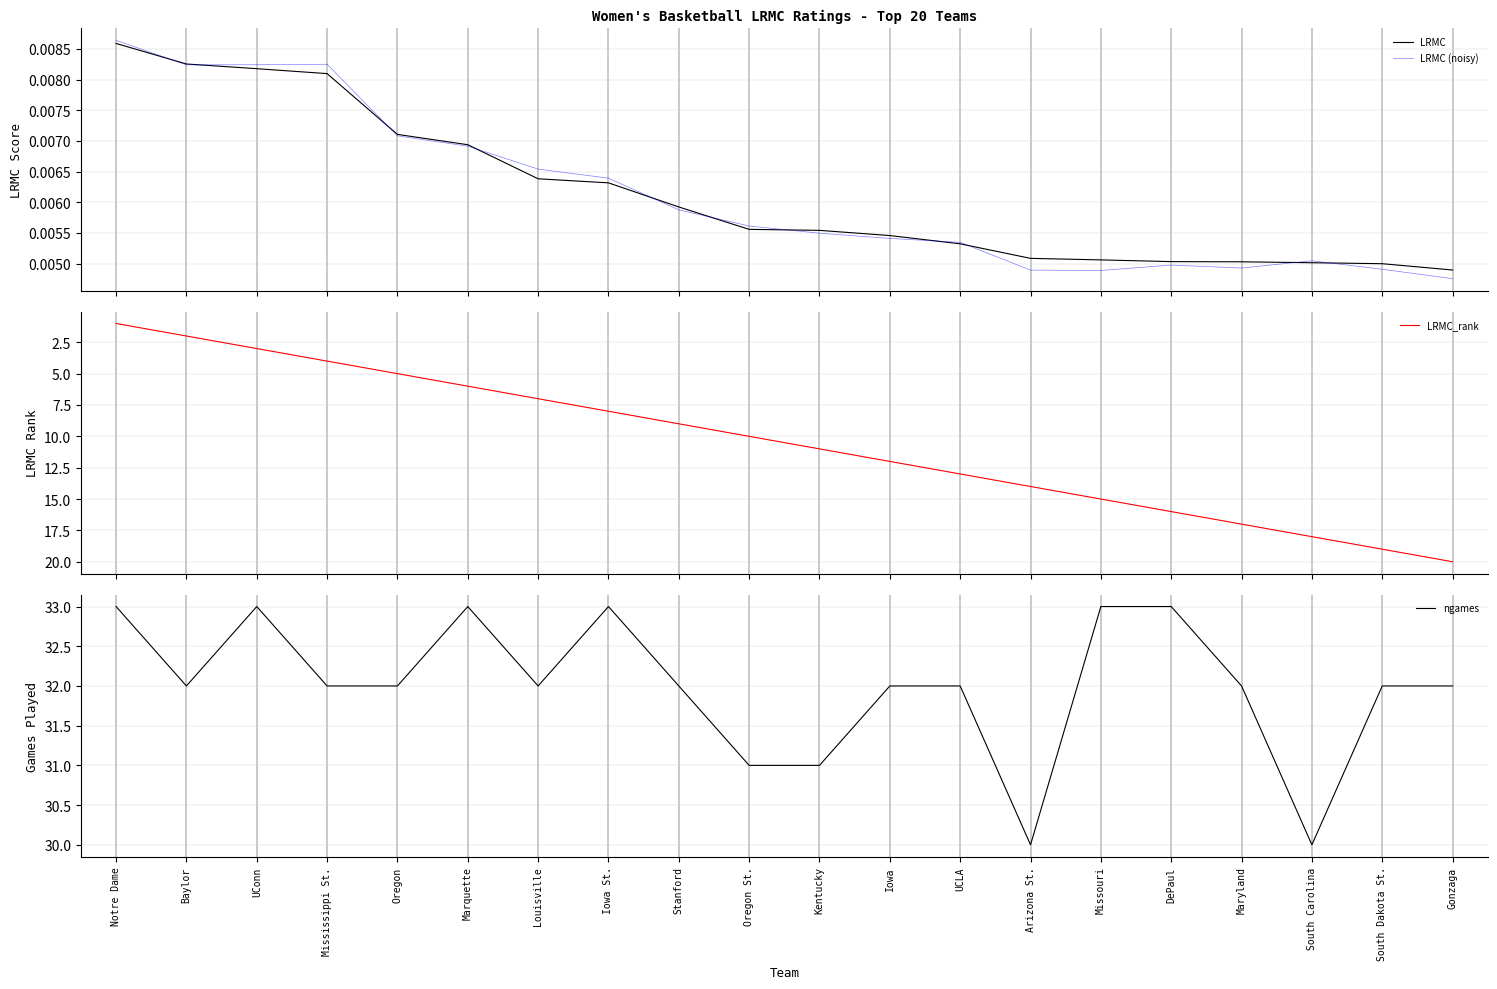

True or false: ngames and LRMC intersect in this chart.

False